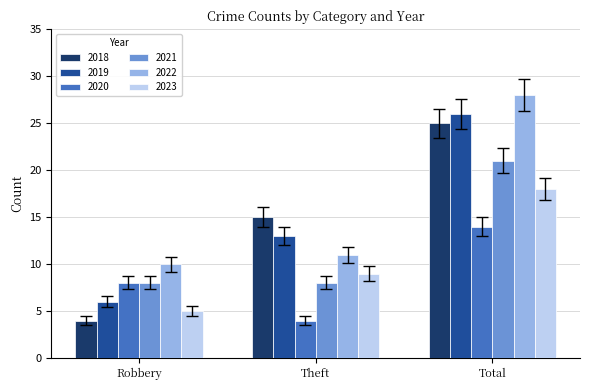

Which series has the largest range (max minus min)?

2018